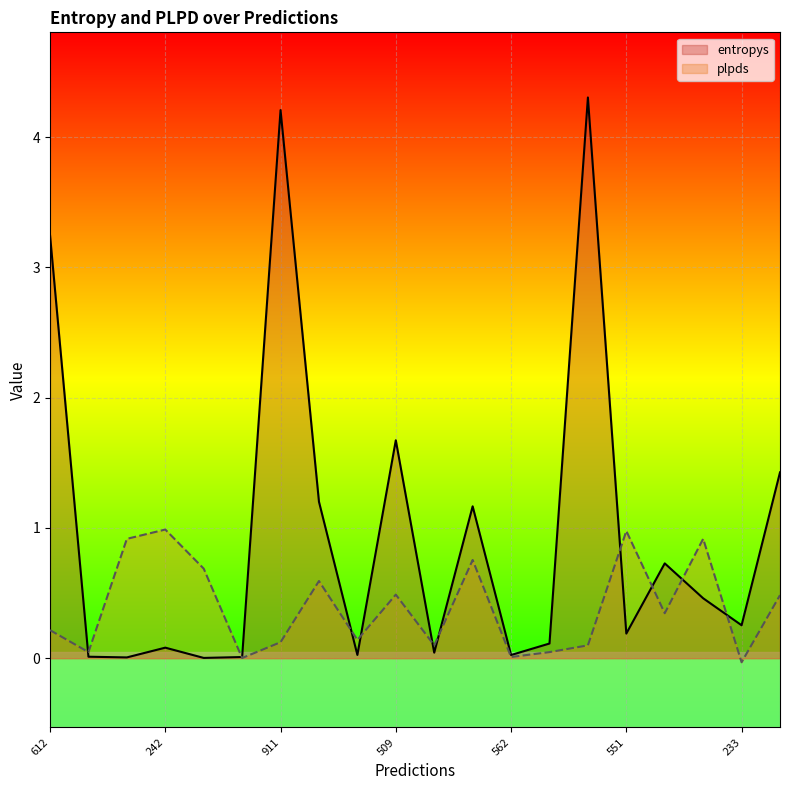

Which category has the highest value in the entropys series?

837